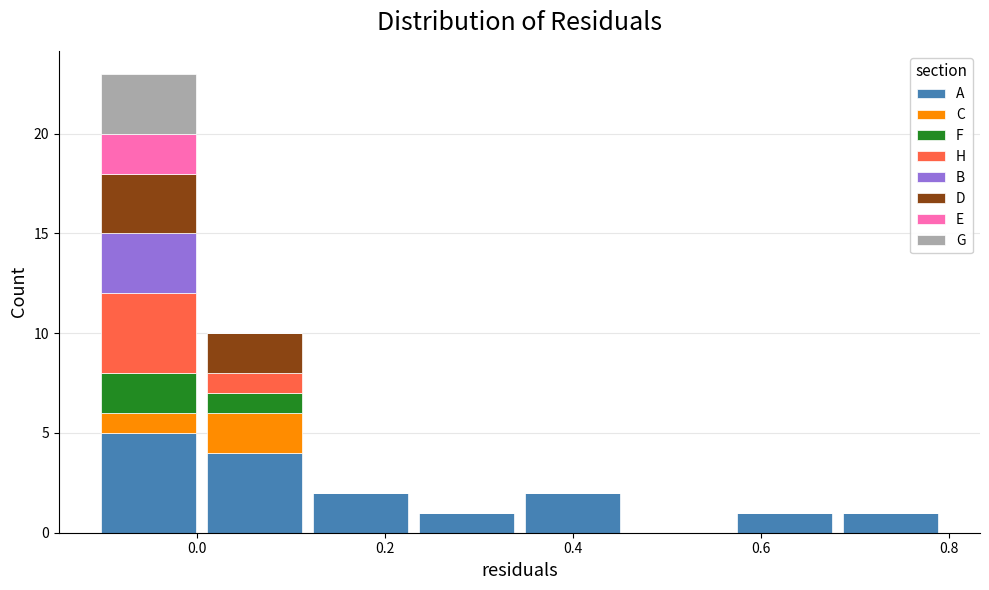

What is the total height of the stacked bar covering -0.10 to 0.00 on the x-axis? Neither the bar edges nor the heights are printed on the chart, so give them approximately, as read against the axes.

23